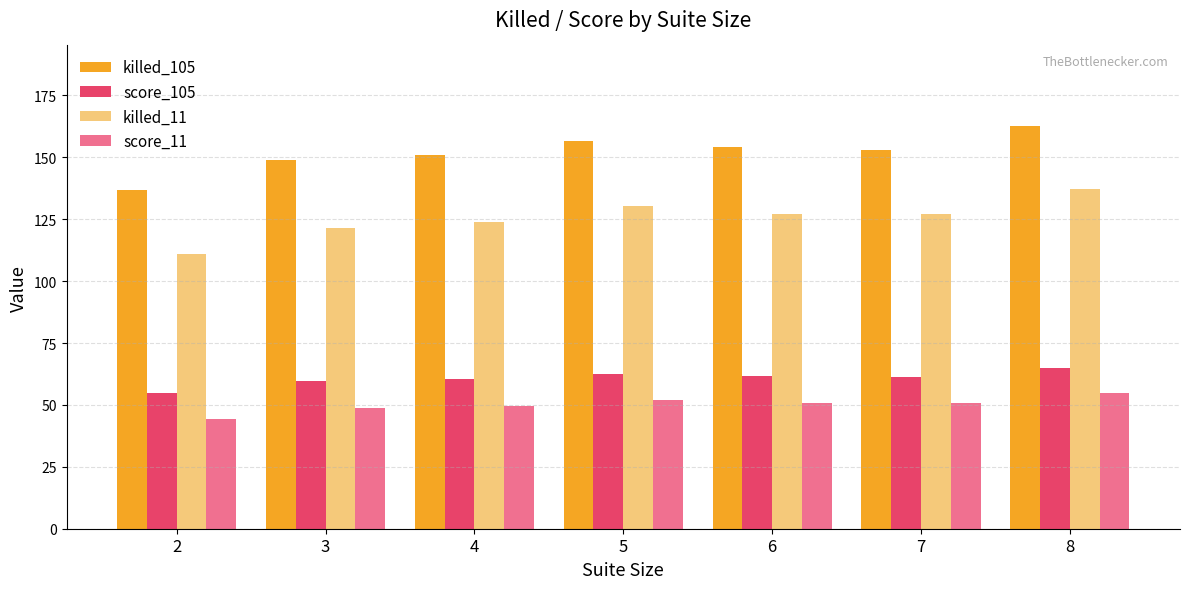

What value does the score_11 series have at 5?

52.2